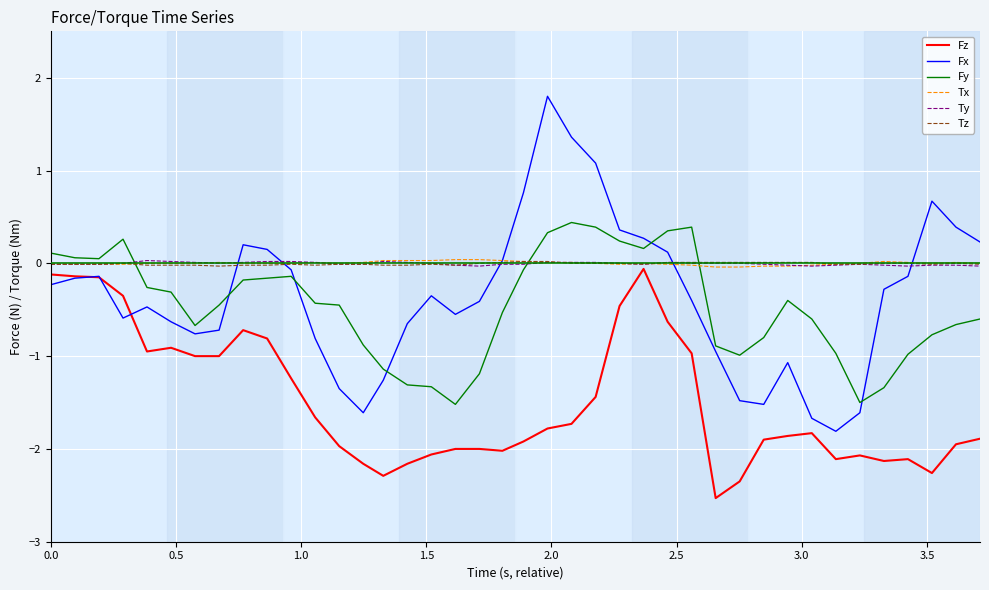

True or false: Fy and Fz cross at least once.

False